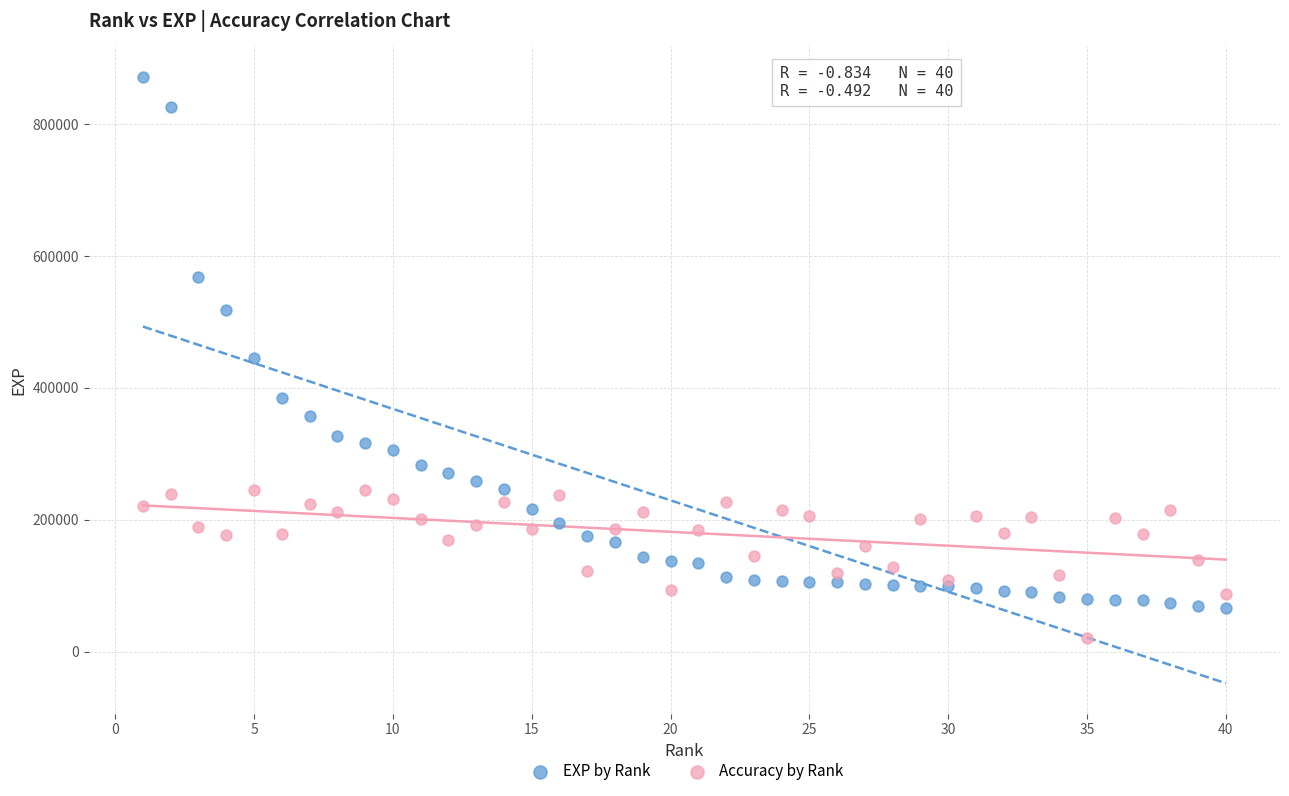

Which series has the widest spread of Y values?

EXP by Rank